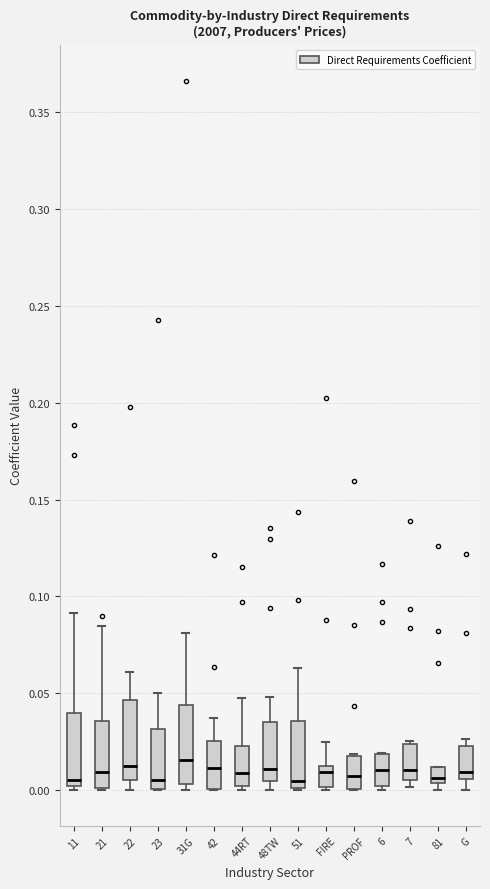

Where is the lower edge of the box for 51 on the y-axis? The values are not printed on the chart, so give them approximately, as read against the axis.

0.000